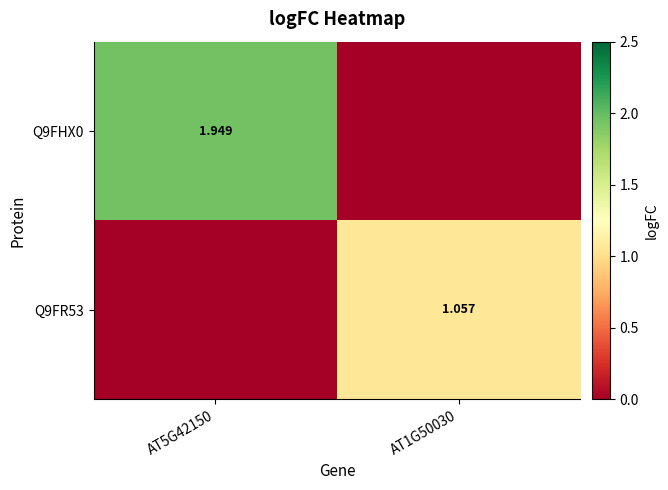

The value of Q9FHX0 at AT1G50030 is 0.0. True or false?

True